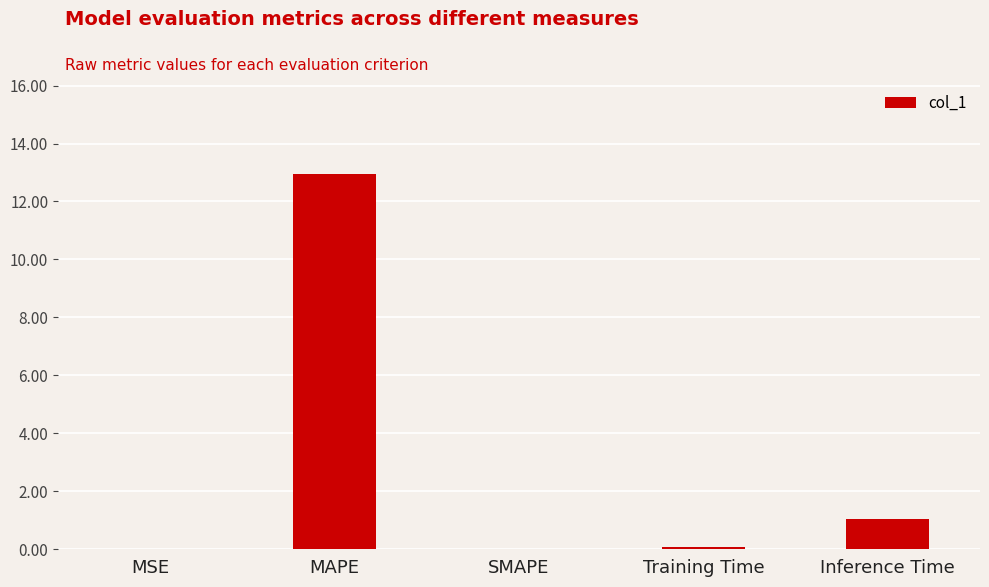

What is the maximum value shown in the chart?

12.9